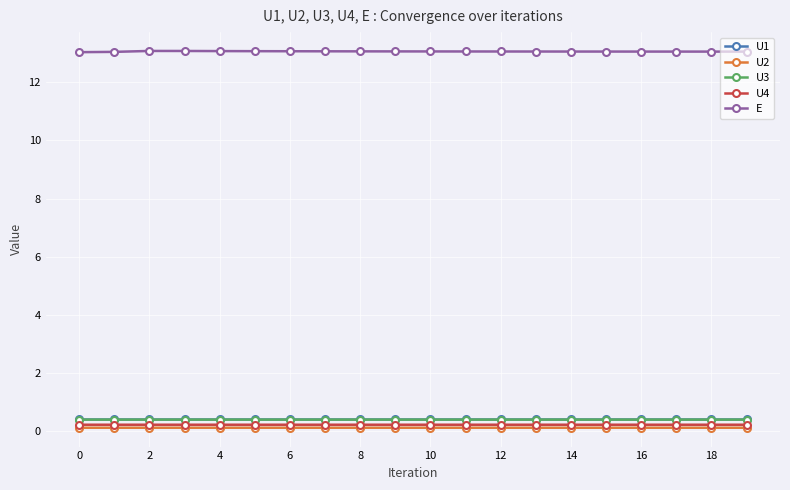

What is the maximum value shown in the chart?

13.1